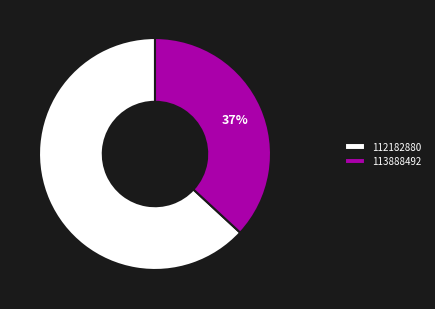

Rank the categories by value from highest to lowest.

112182880, 113888492